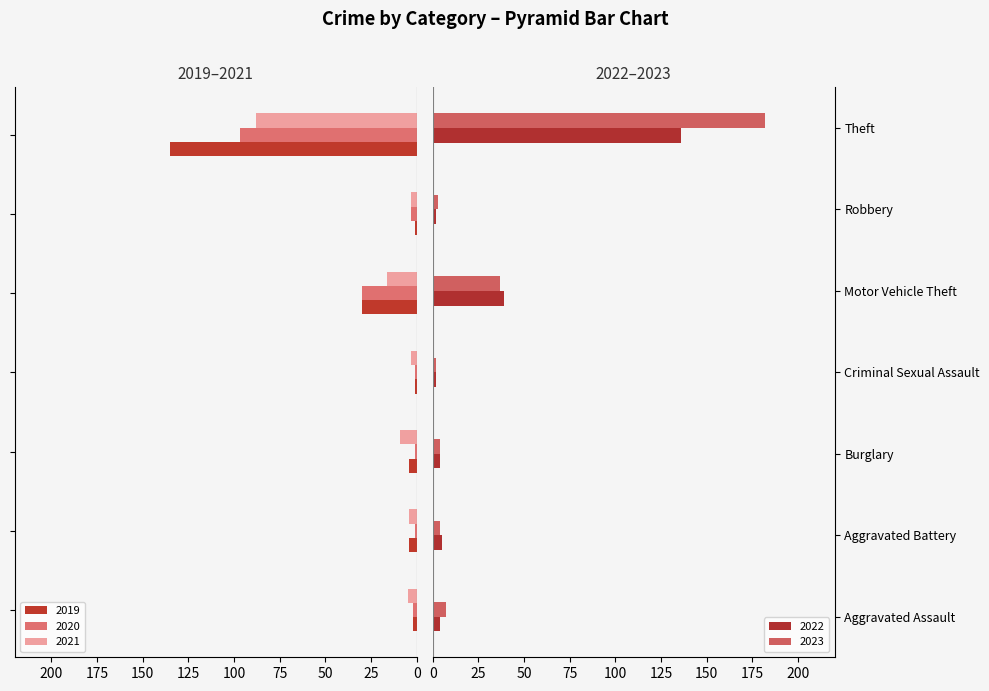

True or false: 2019 has a value of 1 at Criminal Sexual Assault.

True